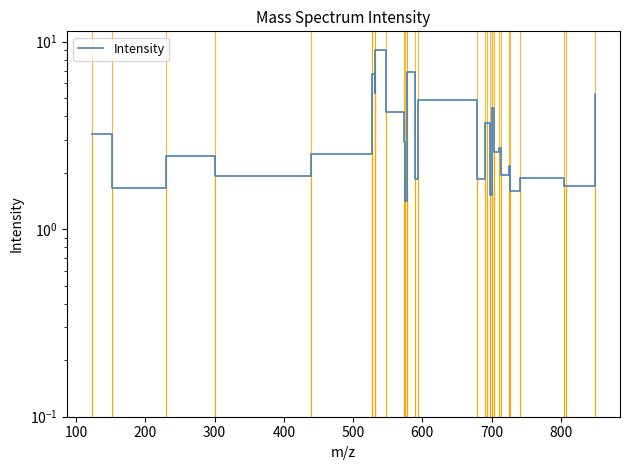

How many data points are less than 2?

12